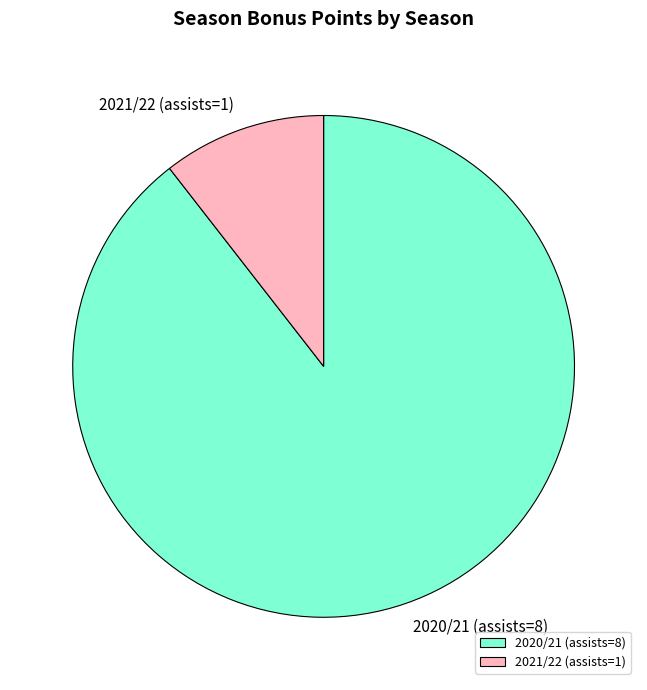

Which has a higher value, 2021/22 (assists=1) or 2020/21 (assists=8)?

2020/21 (assists=8)